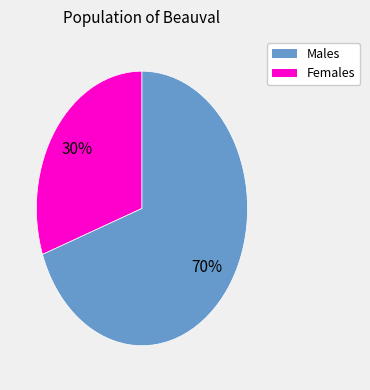

Count the number of slices in the pie.

2